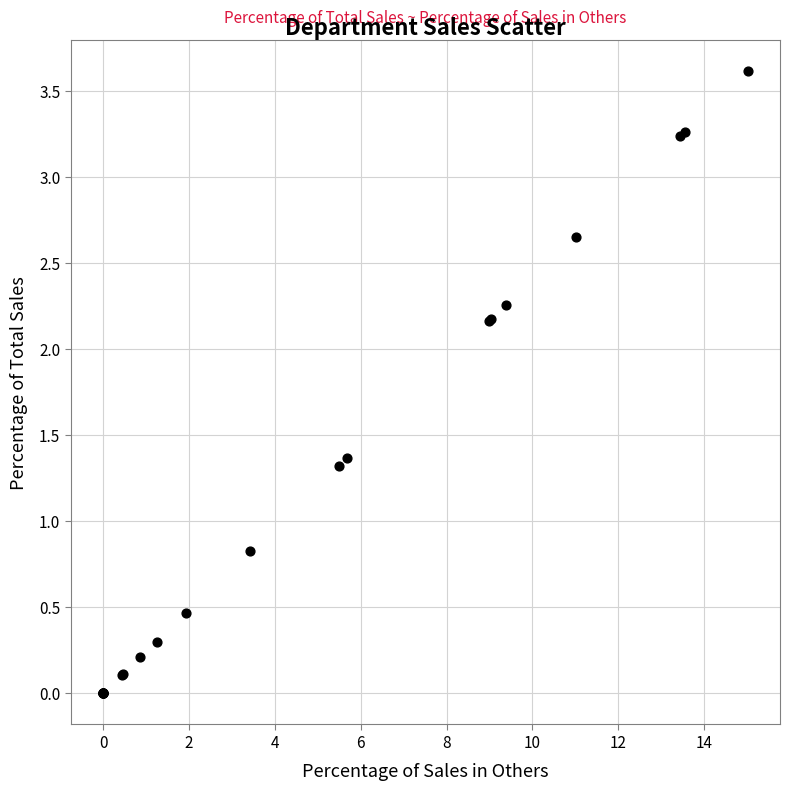

What Y value in the scatter plot is closest to 1?

0.8